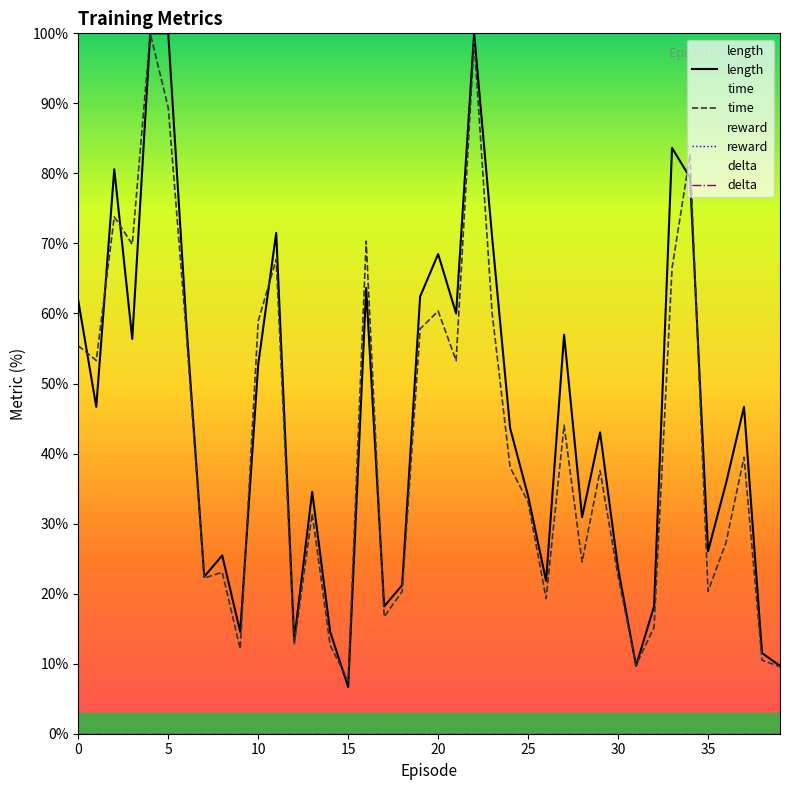

How many lines are shown in the chart?

4